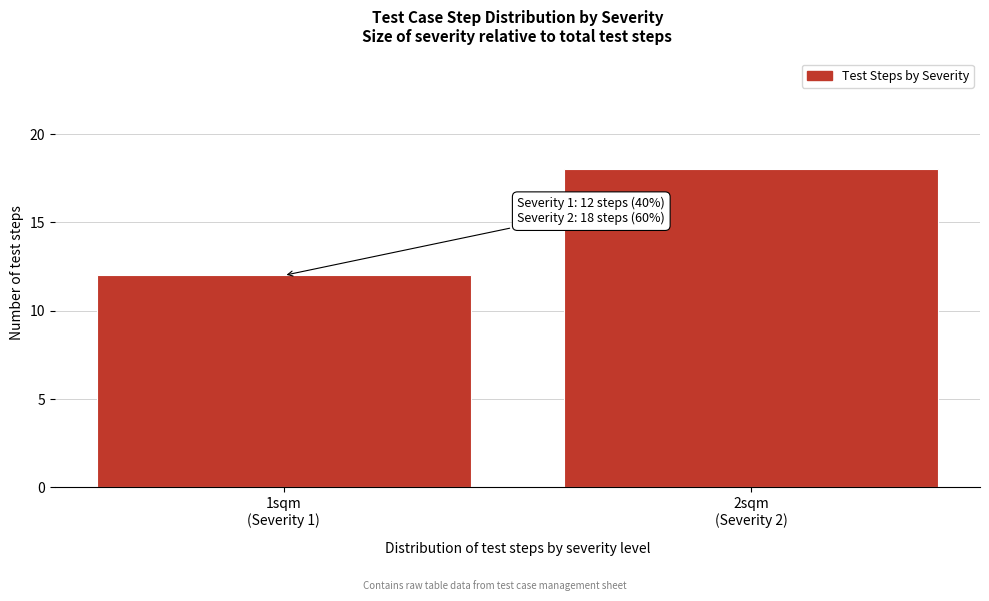

Reading left to right, what are all the values shown in this chart?

12	18